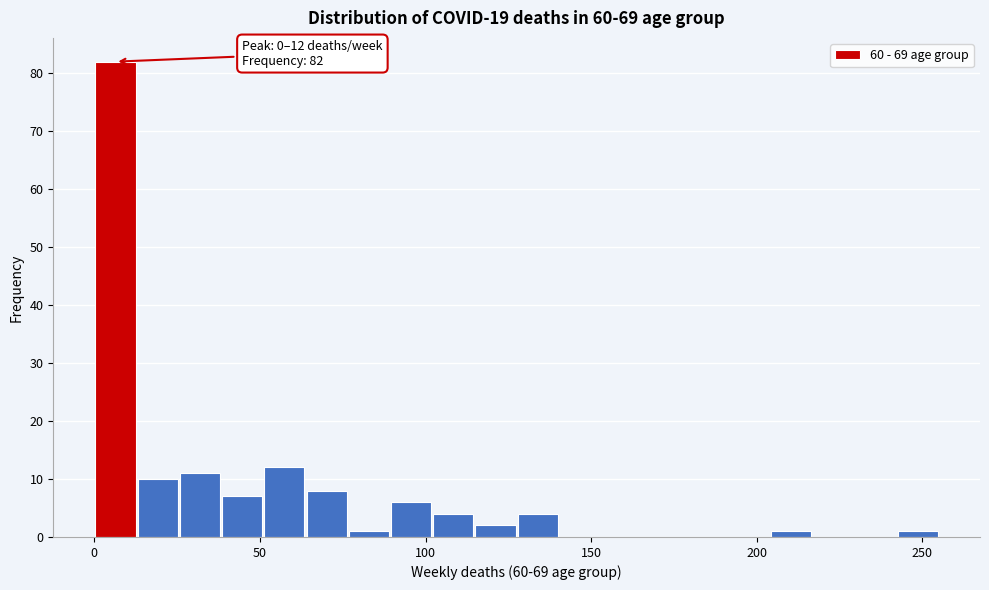

Read against the x-axis, roughly where is the centre of the tallest bar?

5